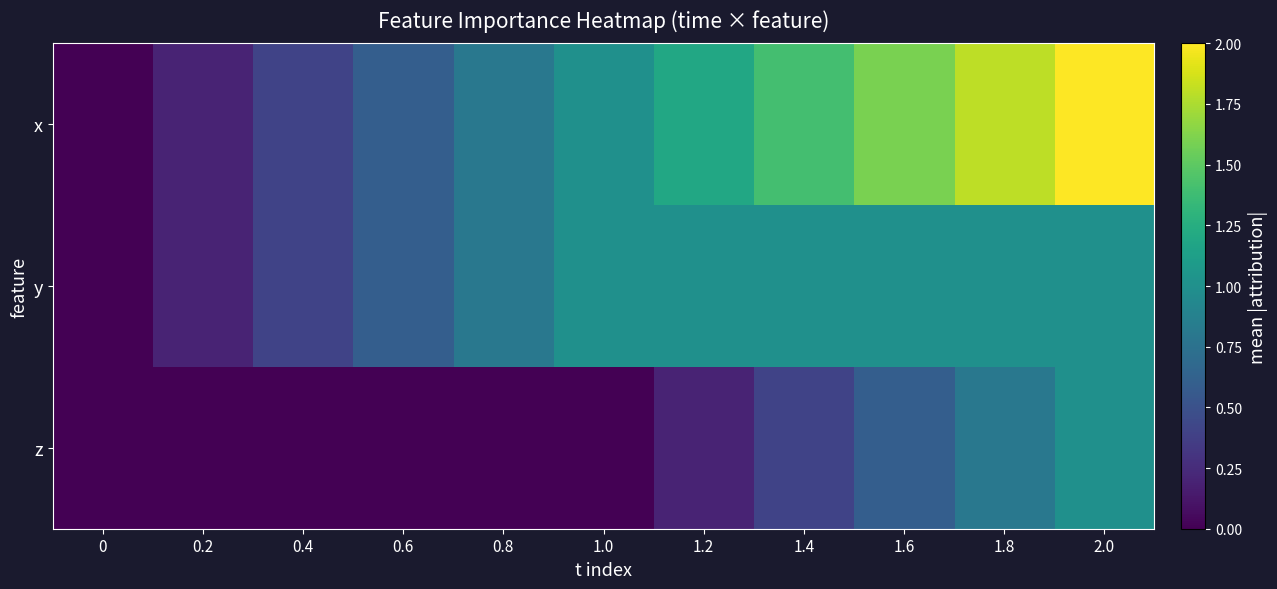

Reading left to right, extract all data points from this chart.

x: 0=0.0	0.2=0.2	0.4=0.4	0.6=0.6	0.8=0.8	1.0=1.0	1.2=1.2	1.4=1.4	1.6=1.6	1.8=1.8	2.0=2.0
y: 0=0.0	0.2=0.2	0.4=0.4	0.6=0.6	0.8=0.8	1.0=1.0	1.2=1.0	1.4=1.0	1.6=1.0	1.8=1.0	2.0=1.0
z: 0=0.0	0.2=0.0	0.4=0.0	0.6=0.0	0.8=0.0	1.0=0.0	1.2=0.2	1.4=0.4	1.6=0.6	1.8=0.8	2.0=1.0